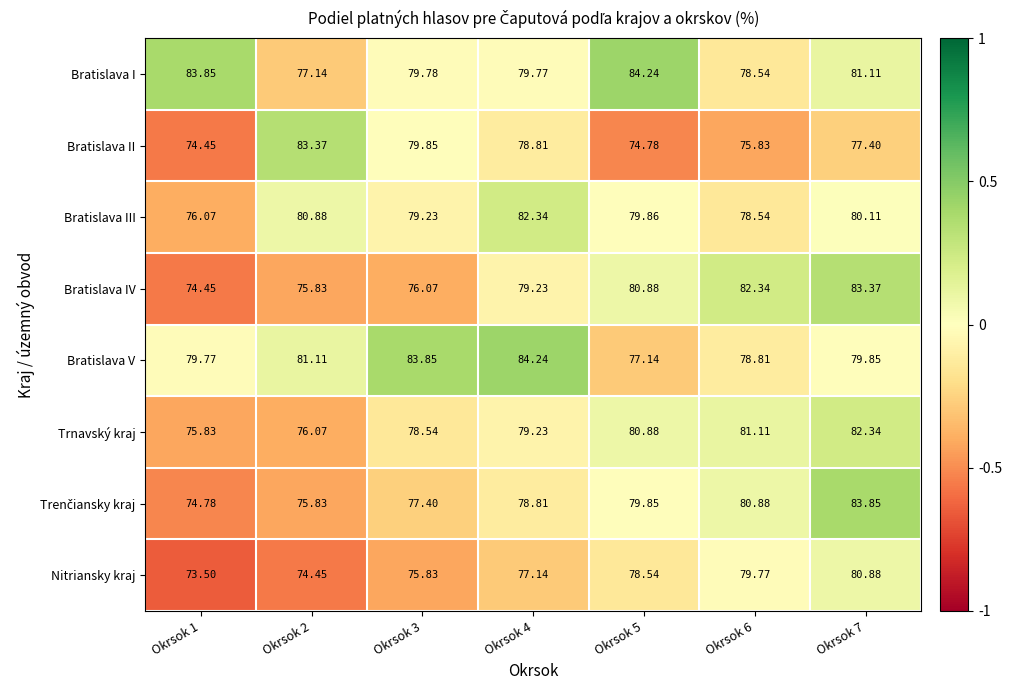

Between Okrsok 3 and Okrsok 5, which series saw the biggest shift?

Bratislava V